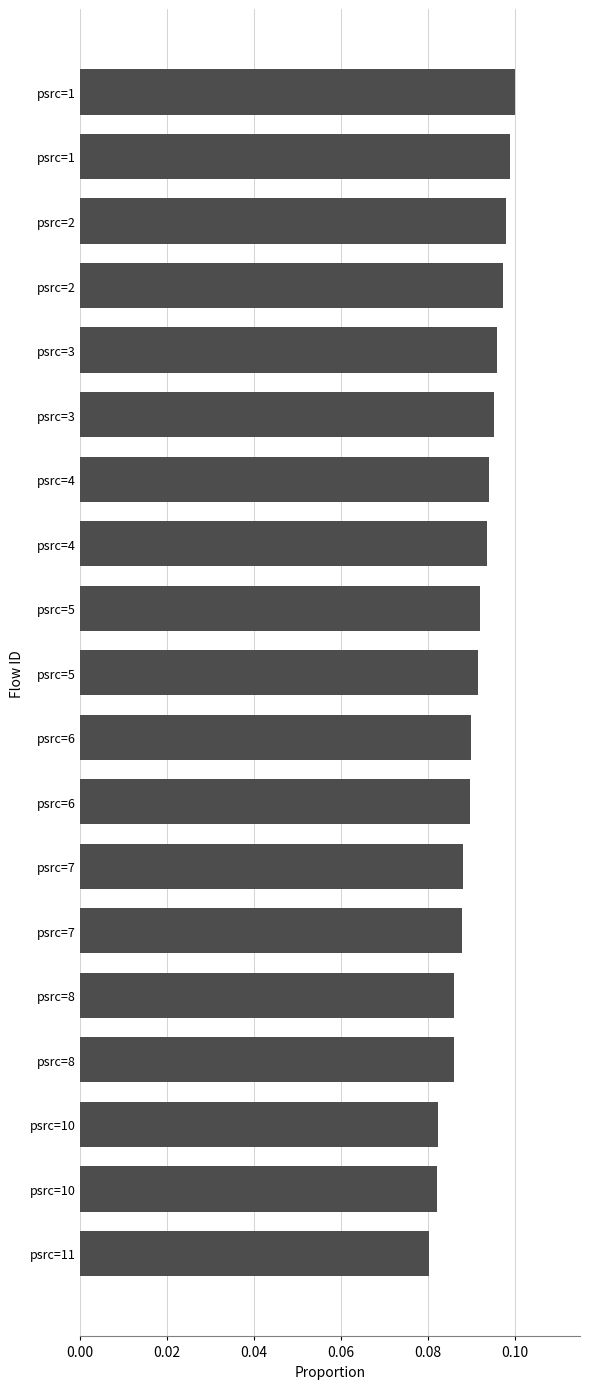

Does the chart contain any negative values?

No